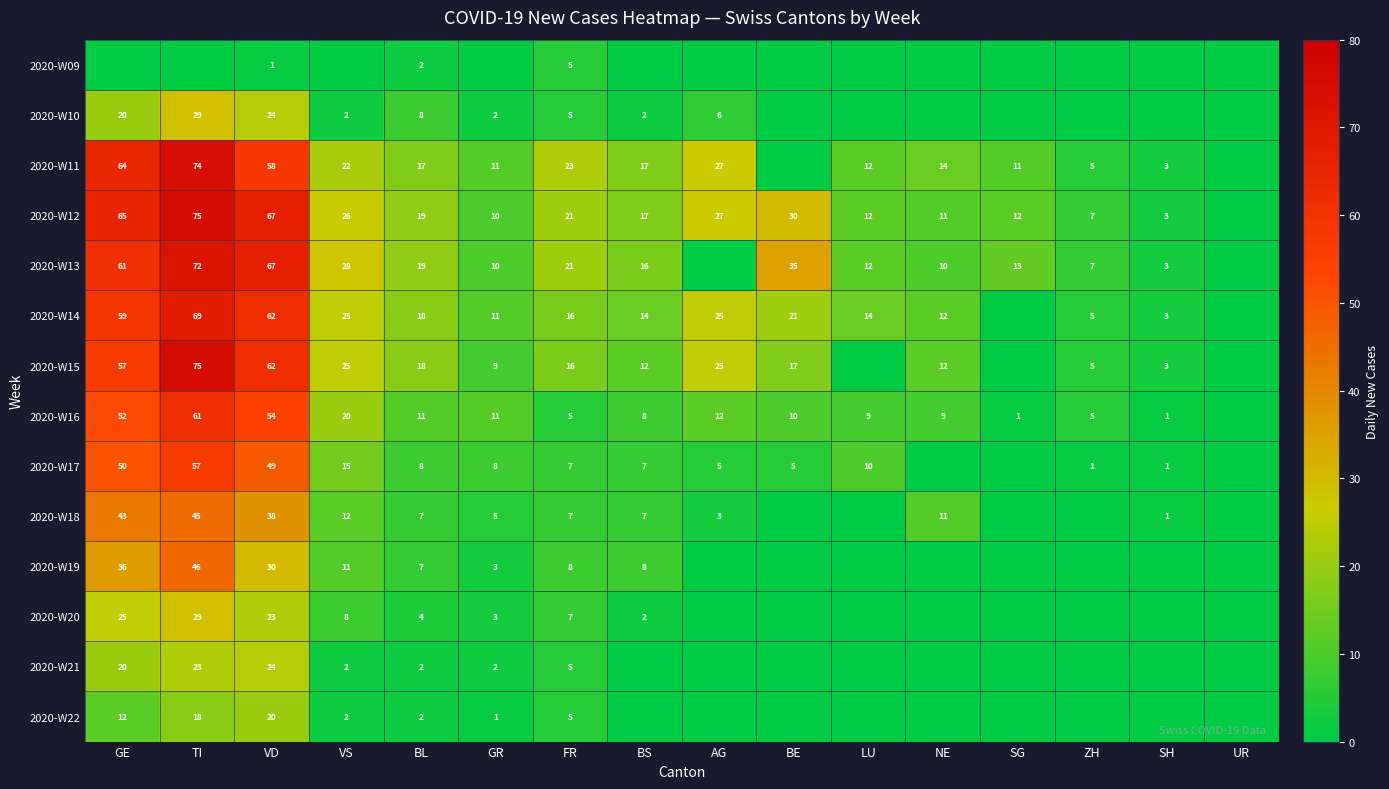

What is the total value across all series at FR?

151